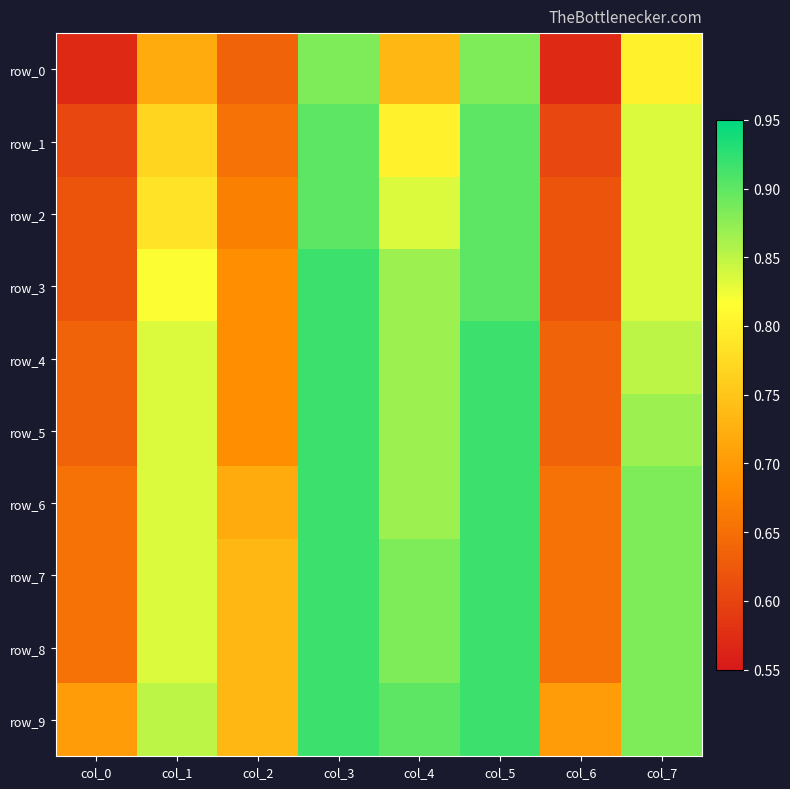

Which category has the highest value across all series?

col_3